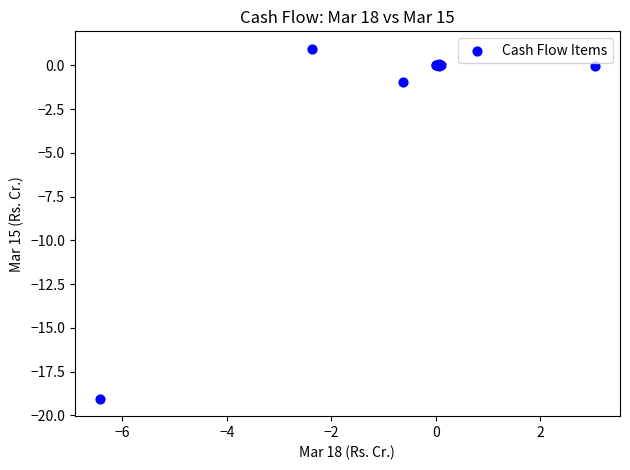

What Y value in the scatter plot is closest to -9?

-0.9